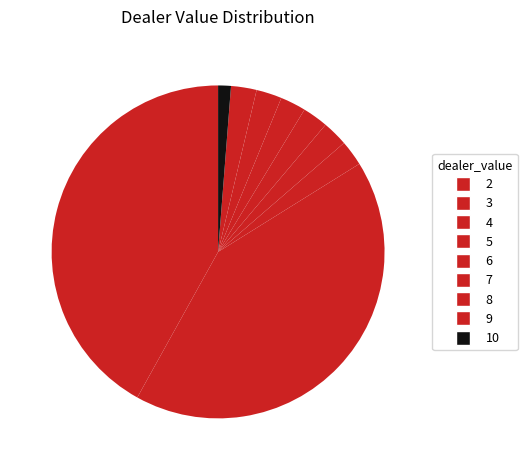

To the nearest percent, what is the average slice percentage?

11%